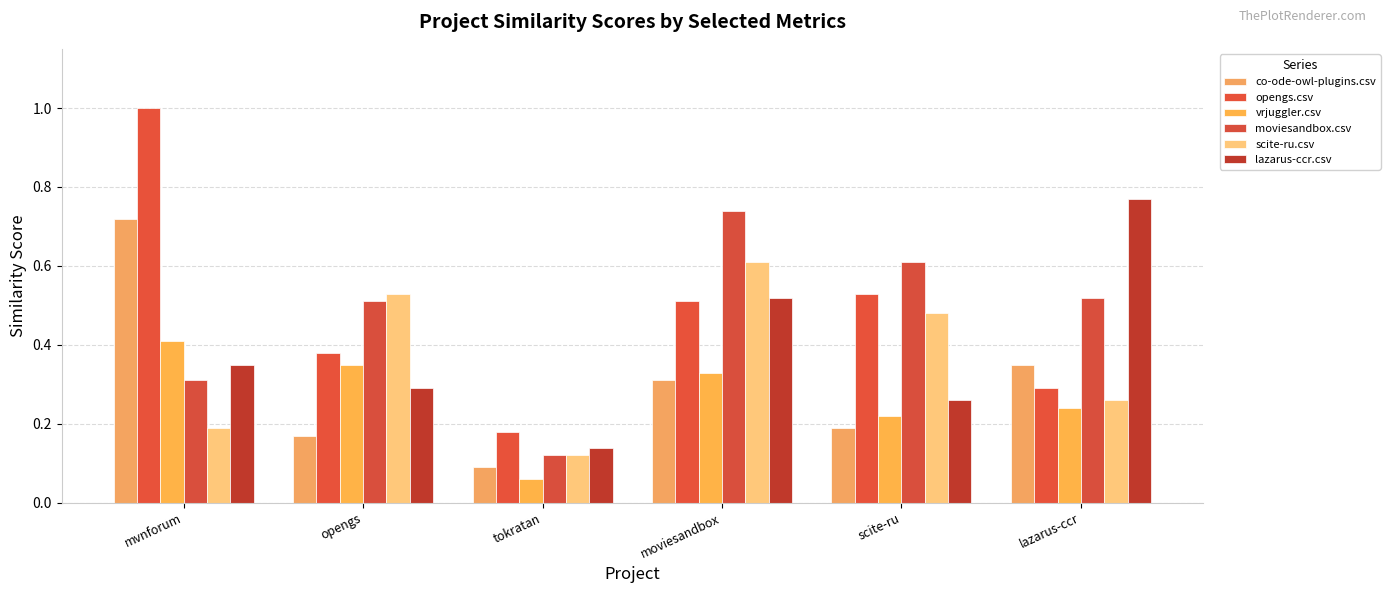

How many moviesandbox.csv values are between 0 and 1?

6